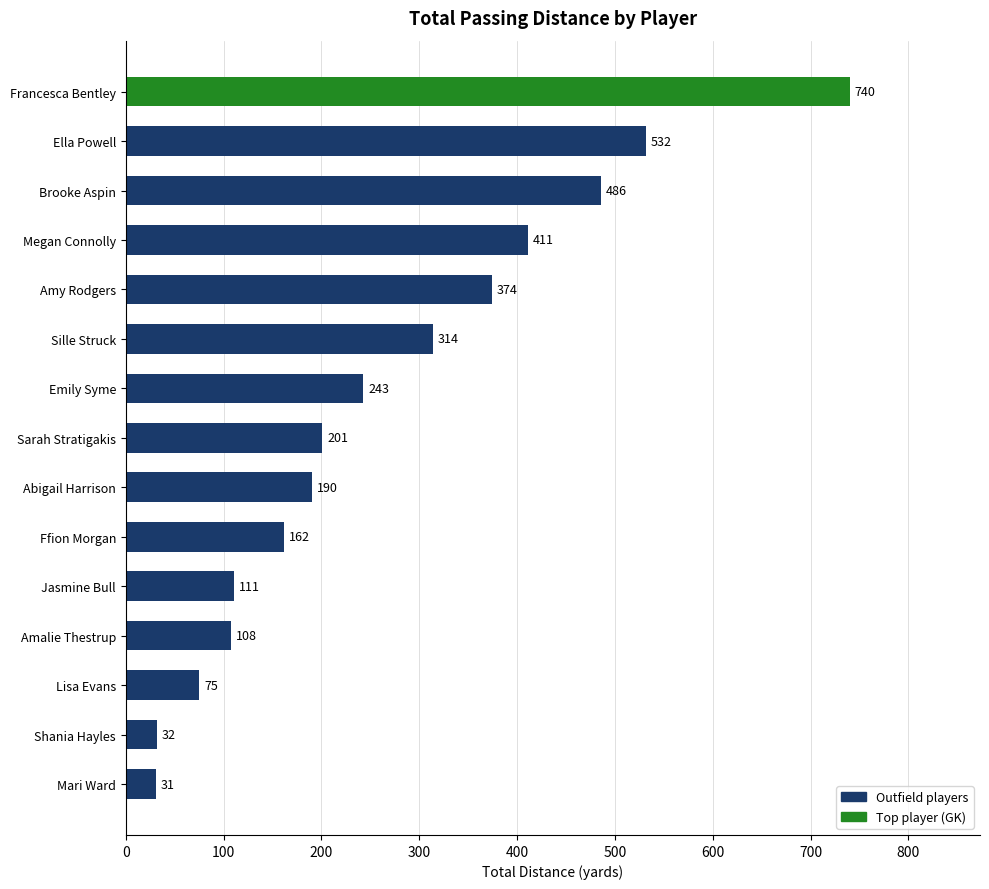

What is the sum of all values?

4010